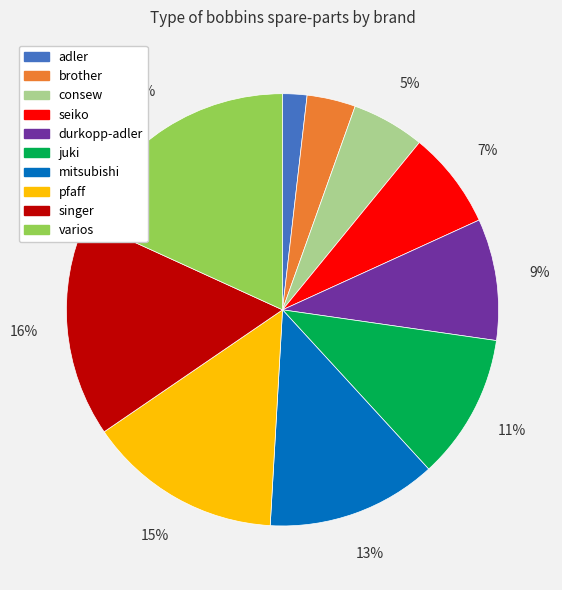

What percentage is the durkopp-adler slice, to the nearest percent?

9%